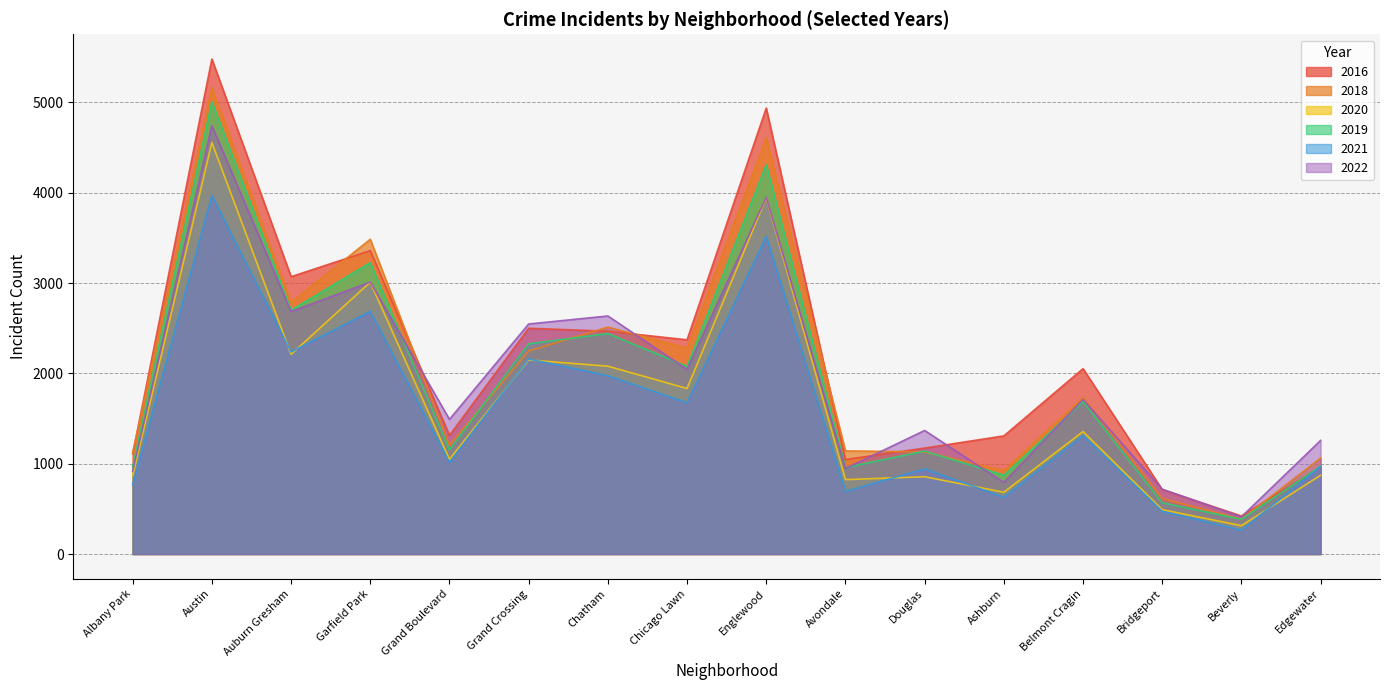

Does the chart have visible grid lines?

Yes